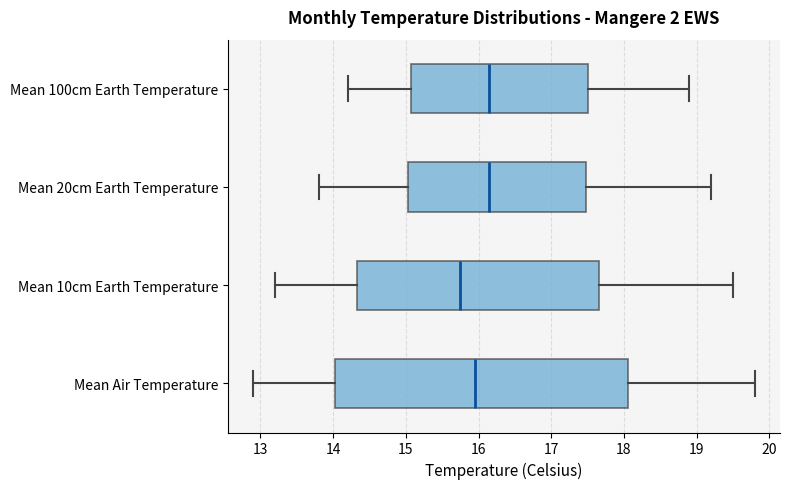

Reading bottom to top, transcribe this box plot: for each box, give where its median line is, the range the box spans, and where its two whiskers end, as read against the x-axis. The values are not printed on the chart, so give them approximately, as read against the axis.

Mean Air Temperature: median 16.0, box 14.0 to 18.1, whiskers 12.9 to 19.8
Mean 10cm Earth Temperature: median 15.8, box 14.3 to 17.7, whiskers 13.2 to 19.5
Mean 20cm Earth Temperature: median 16.2, box 15.0 to 17.5, whiskers 13.8 to 19.2
Mean 100cm Earth Temperature: median 16.2, box 15.1 to 17.5, whiskers 14.2 to 18.9